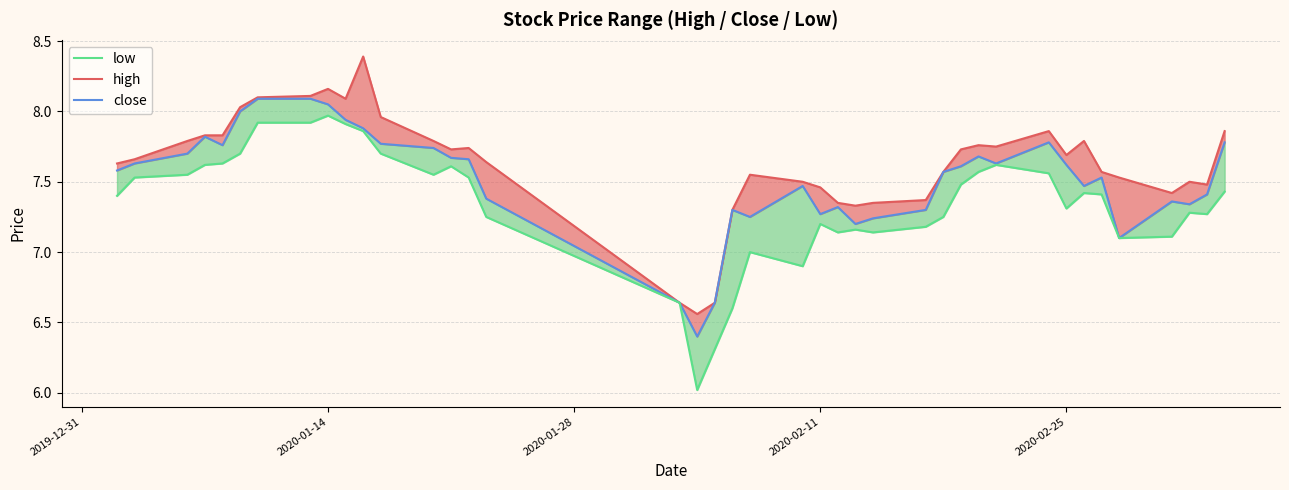

Rank the series by their maximum value, from highest to lowest.

high, close, low